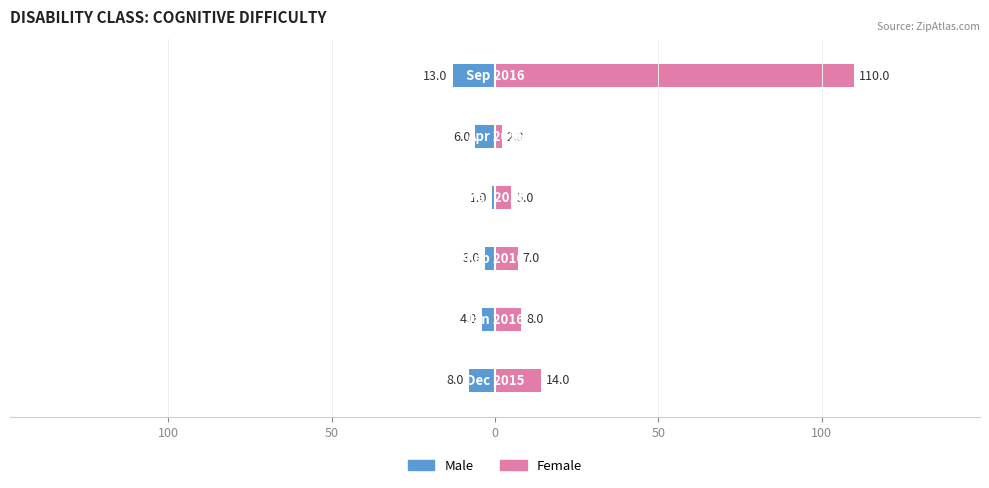

Which series has the largest total across all categories?

Female